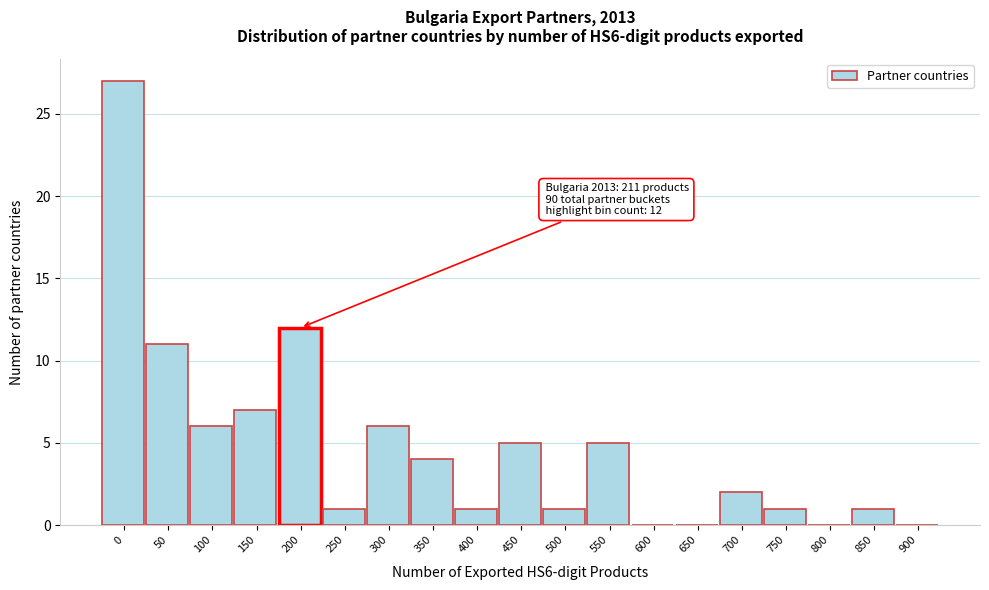

Reading right to left, extract all data points from this chart.

900=0	850=1	800=0	750=1	700=2	650=0	600=0	550=5	500=1	450=5	400=1	350=4	300=6	250=1	200=12	150=7	100=6	50=11	0=27